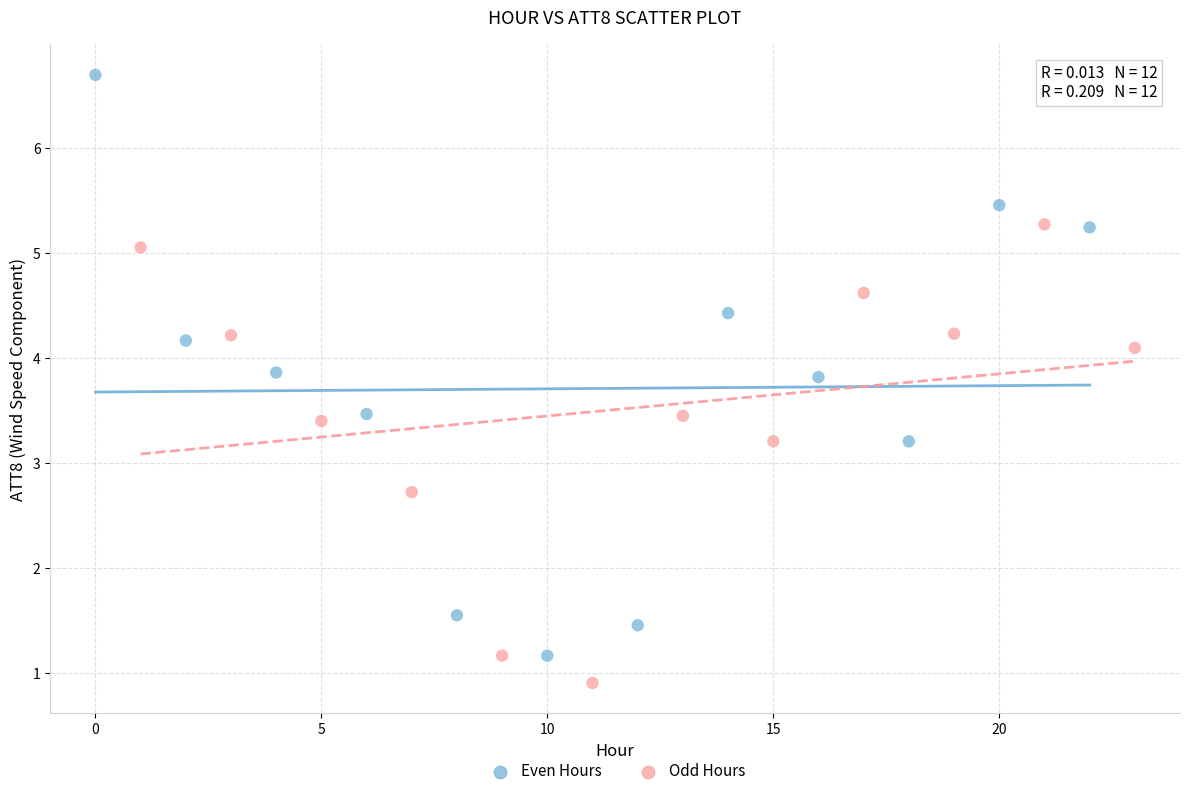

Which series reaches the minimum Y coordinate?

Odd Hours